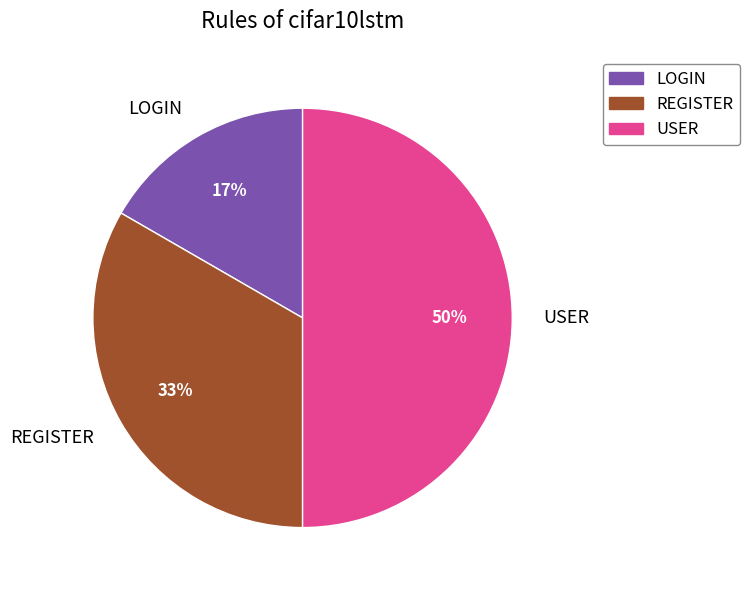

Rank the categories by value from lowest to highest.

LOGIN, REGISTER, USER